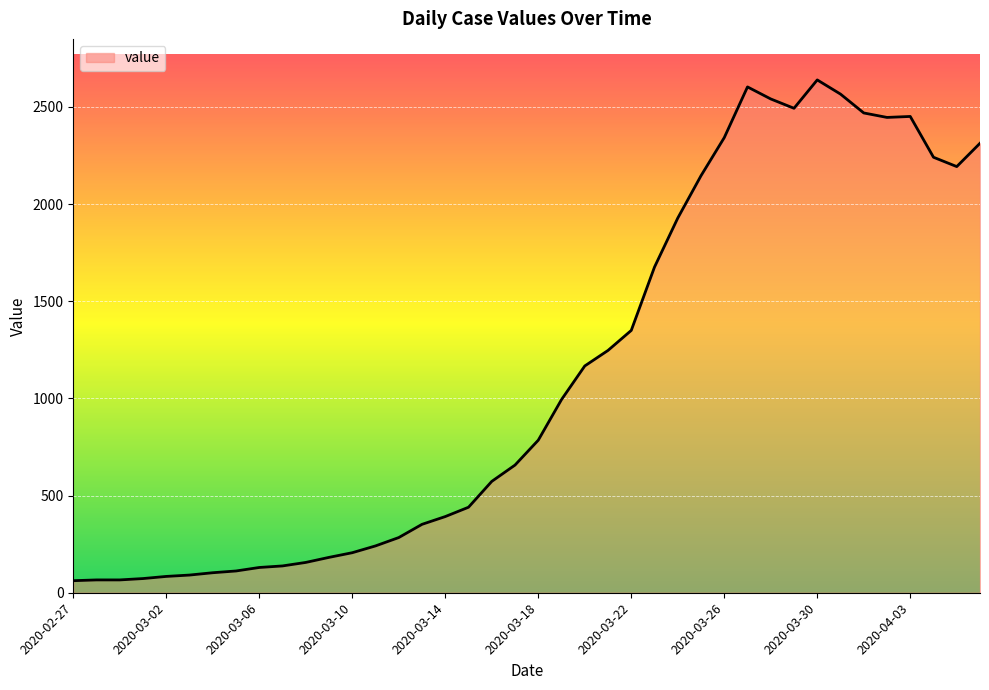

What is the maximum value shown in the chart?

2639